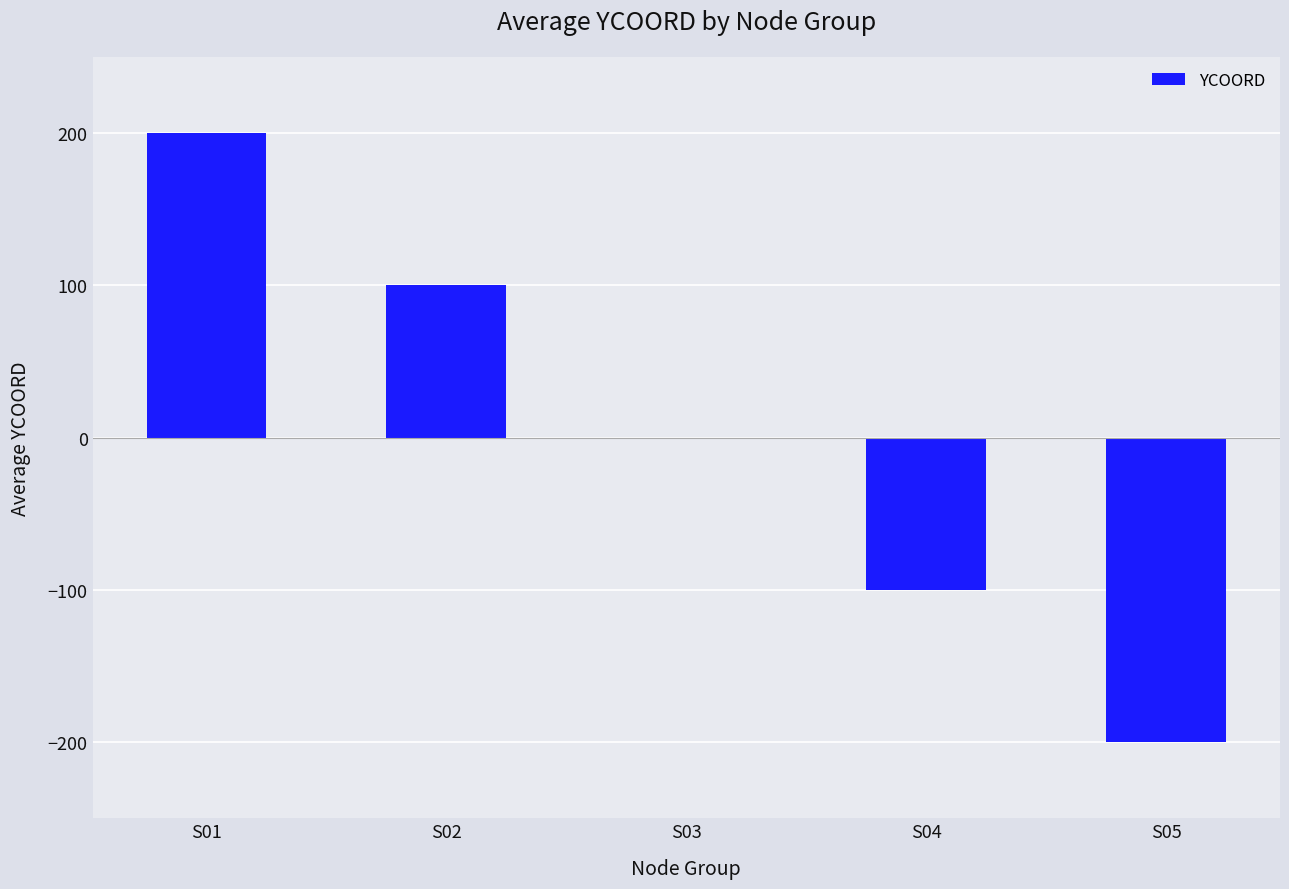

Read the value at S05, to the nearest 5.

-200